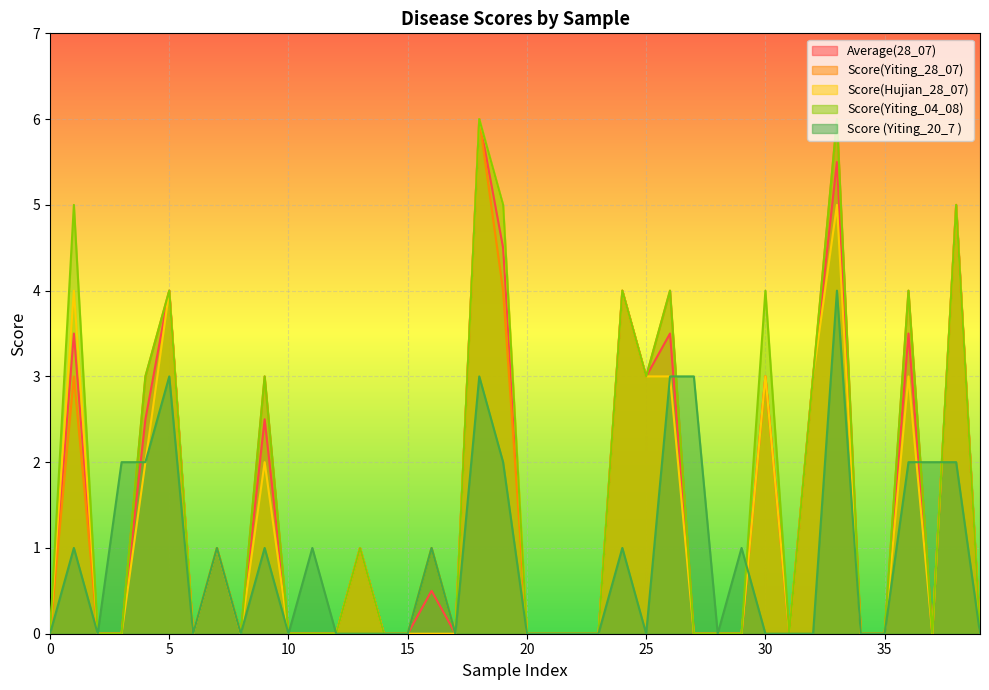

True or false: Score (Yiting_20_7 ) has a value of 0.0 at 23.

True